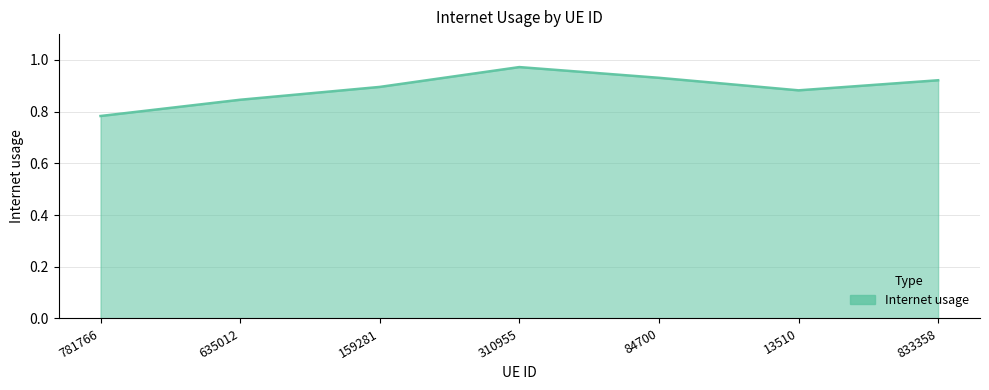

Between 159281 and 781766, which is larger?

159281